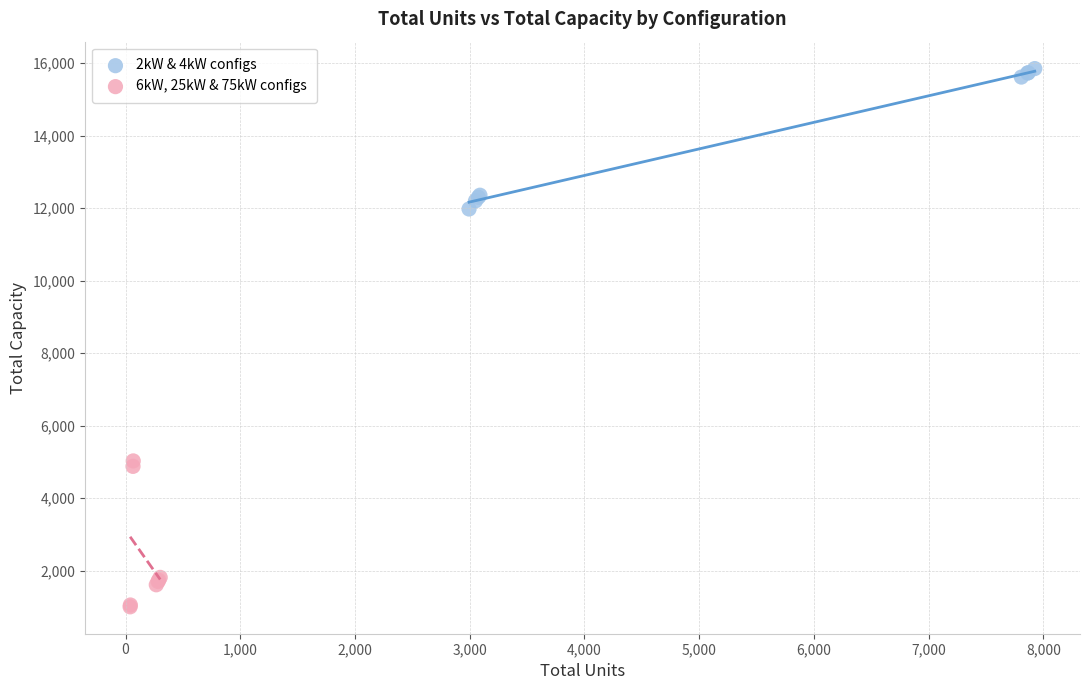

Which series reaches the maximum Y coordinate?

2kW & 4kW configs